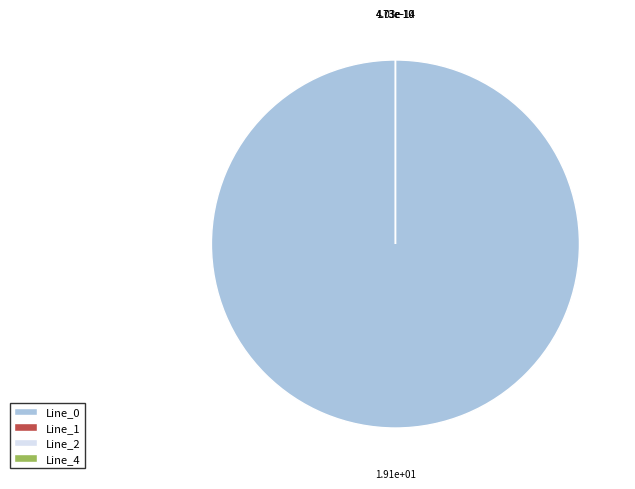

Which slice represents more than half of the pie?

Line_0